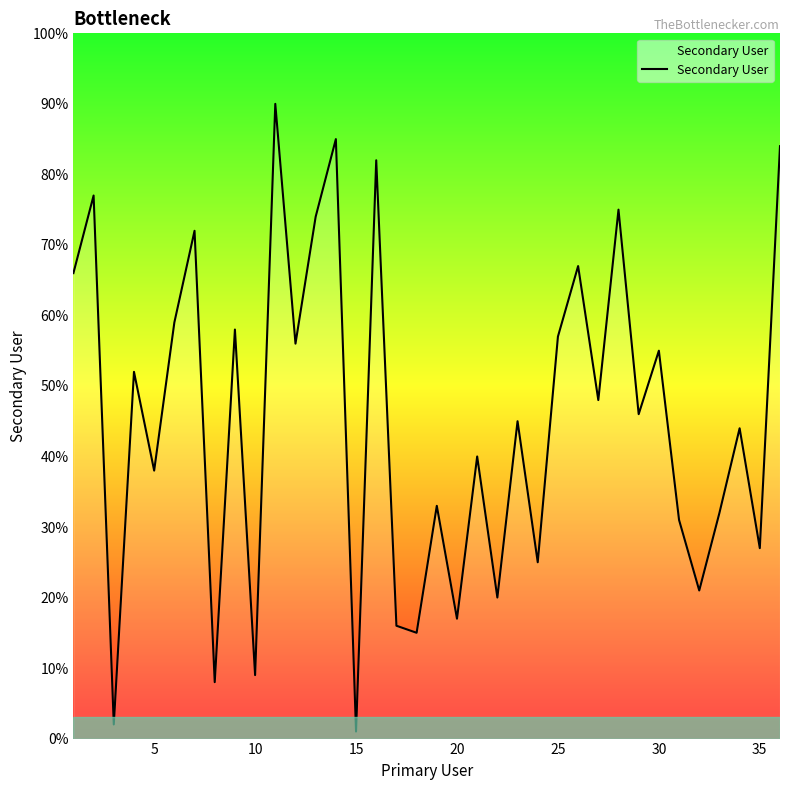

What is the maximum value shown in the chart?

90